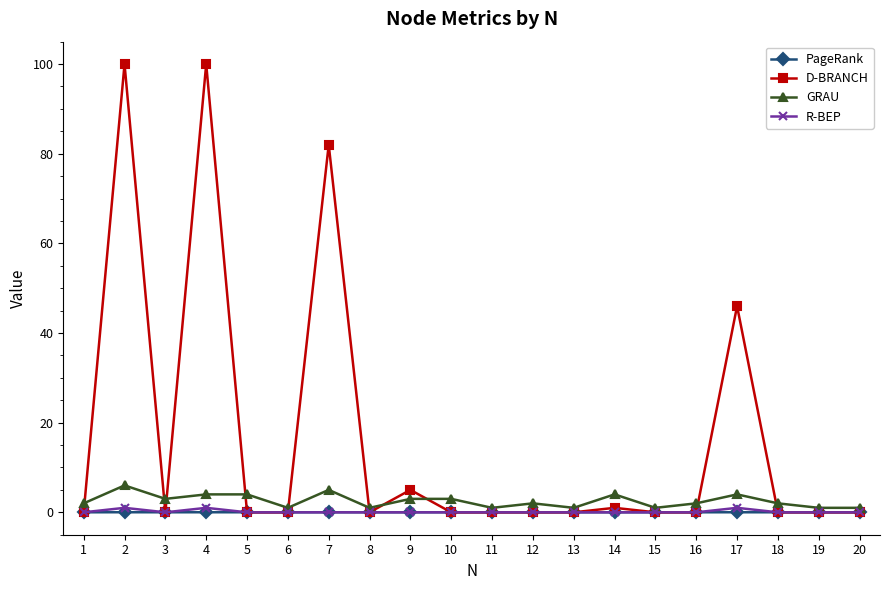

Which series changed the most between 4 and 10?

D-BRANCH